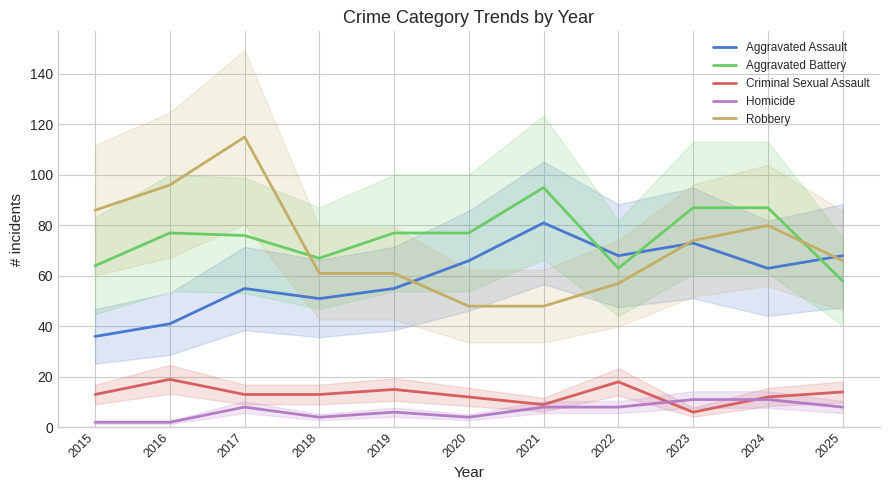

How many lines are shown in the chart?

5